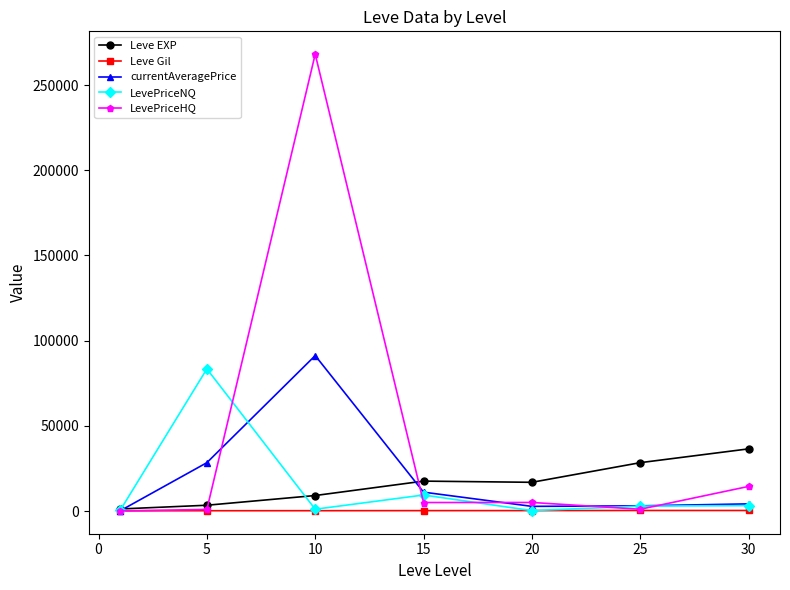

What is the maximum value shown in the chart?

268160.0